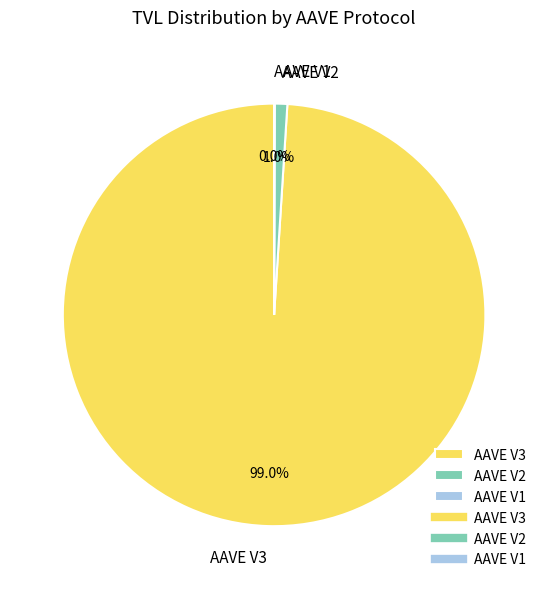

Combined, do AAVE V2 and AAVE V3 account for over 50%?

Yes